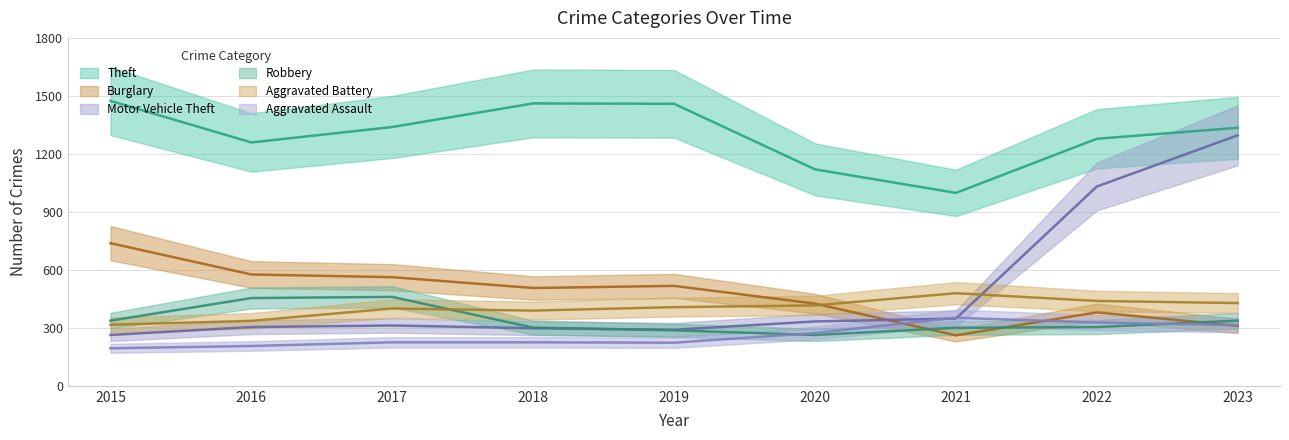

What is the total value across all series at 2016?

3135